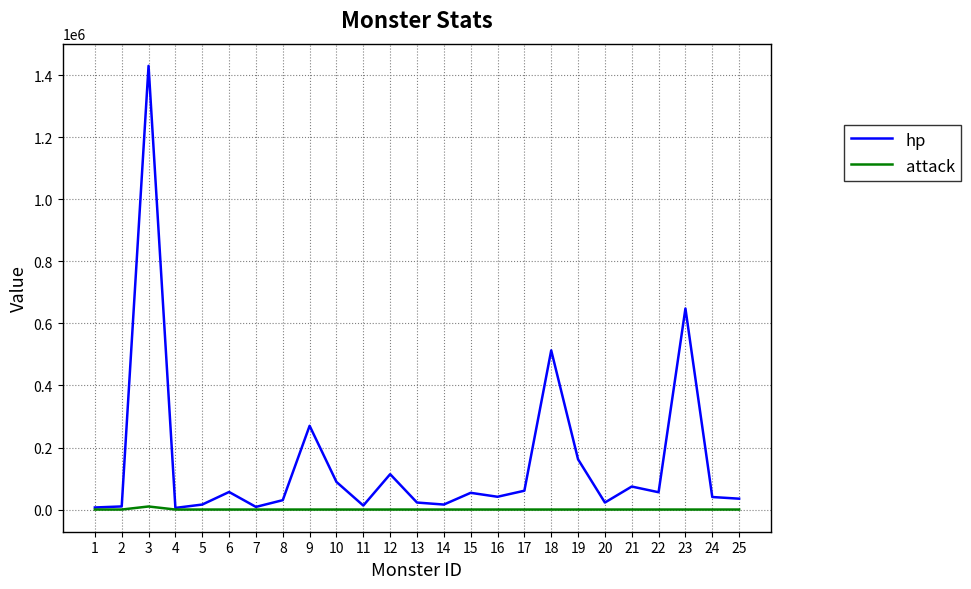

The value of hp at 10 is 24015. True or false?

False